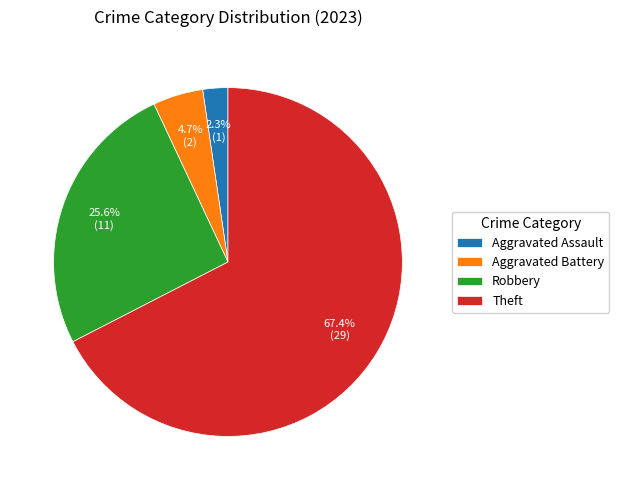

Rank the categories by value from lowest to highest.

Aggravated Assault, Aggravated Battery, Robbery, Theft